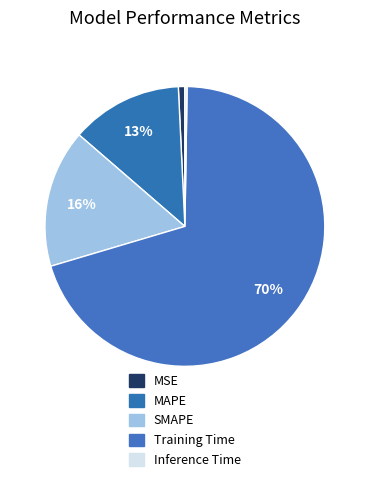

Count the number of slices in the pie.

5